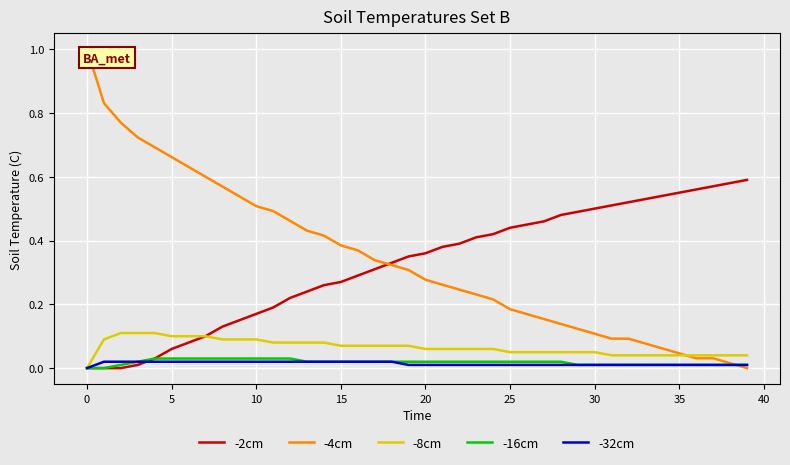

How many values in -4cm are above zero?

39